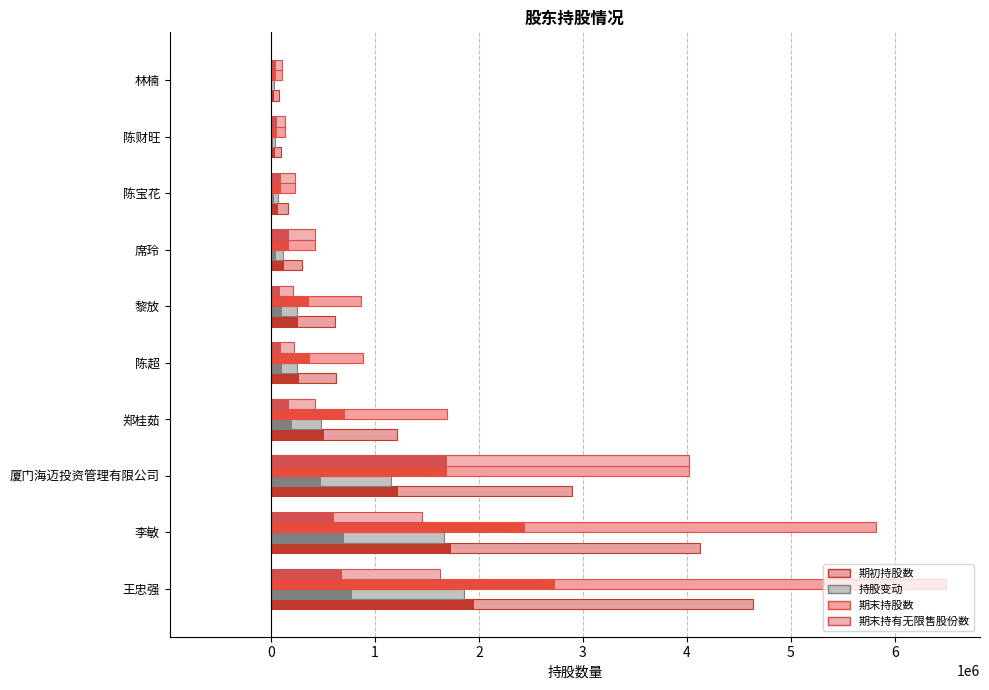

Which series has the widest spread of values?

期末持股数